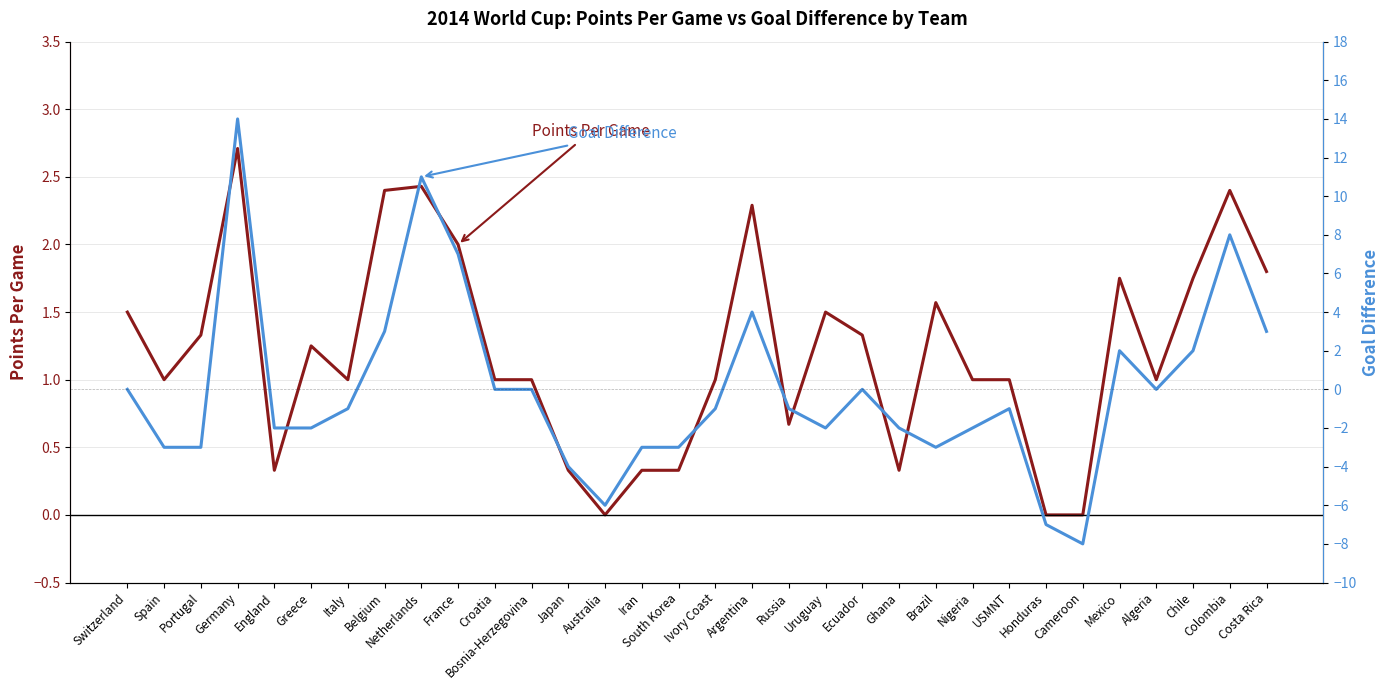

What is the maximum value shown in the chart?

14.0